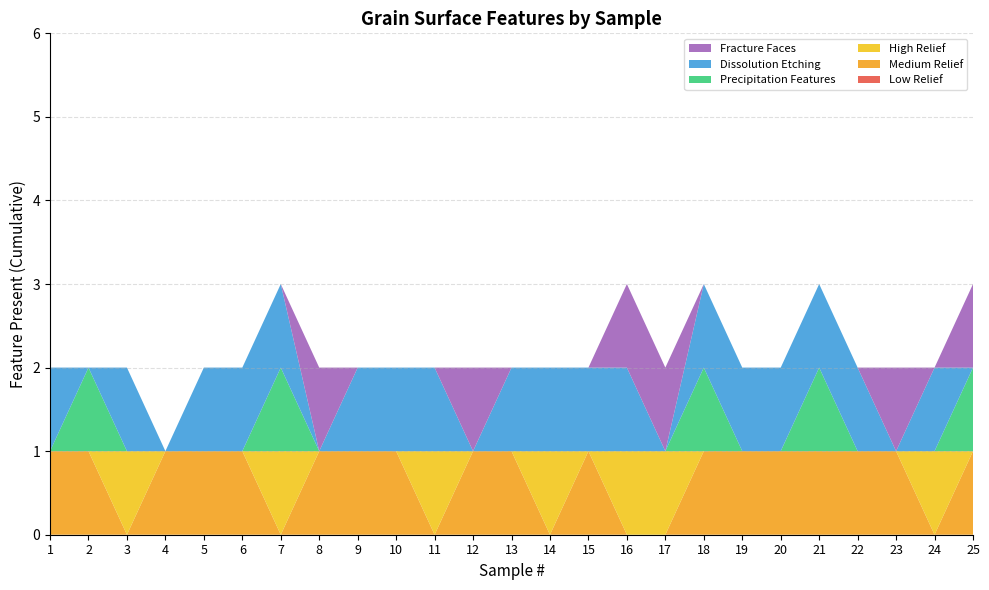

Reading left to right, transcribe all the data shown in this chart.

Low Relief: 1=0	2=0	3=0	4=0	5=0	6=0	7=0	8=0	9=0	10=0	11=0	12=0	13=0	14=0	15=0	16=0	17=0	18=0	19=0	20=0	21=0	22=0	23=0	24=0	25=0
Medium Relief: 1=1	2=1	3=0	4=1	5=1	6=1	7=0	8=1	9=1	10=1	11=0	12=1	13=1	14=0	15=1	16=0	17=0	18=1	19=1	20=1	21=1	22=1	23=1	24=0	25=1
High Relief: 1=0	2=0	3=1	4=0	5=0	6=0	7=1	8=0	9=0	10=0	11=1	12=0	13=0	14=1	15=0	16=1	17=1	18=0	19=0	20=0	21=0	22=0	23=0	24=1	25=0
Precipitation Features: 1=0	2=1	3=0	4=0	5=0	6=0	7=1	8=0	9=0	10=0	11=0	12=0	13=0	14=0	15=0	16=0	17=0	18=1	19=0	20=0	21=1	22=0	23=0	24=0	25=1
Dissolution Etching: 1=1	2=0	3=1	4=0	5=1	6=1	7=1	8=0	9=1	10=1	11=1	12=0	13=1	14=1	15=1	16=1	17=0	18=1	19=1	20=1	21=1	22=1	23=0	24=1	25=0
Fracture Faces: 1=0	2=0	3=0	4=0	5=0	6=0	7=0	8=1	9=0	10=0	11=0	12=1	13=0	14=0	15=0	16=1	17=1	18=0	19=0	20=0	21=0	22=0	23=1	24=0	25=1